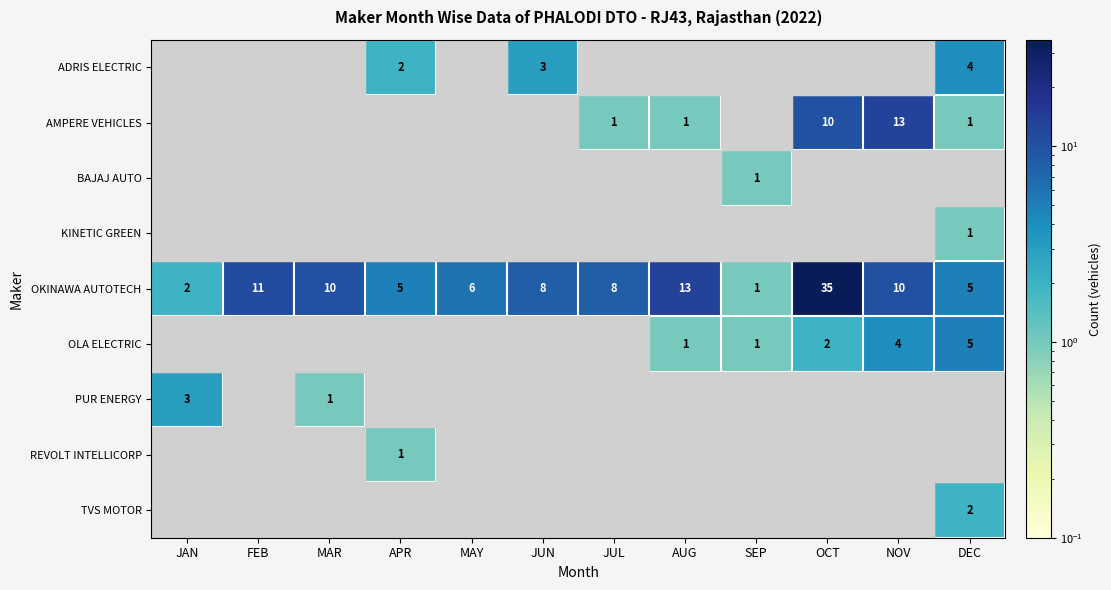

The value of OKINAWA AUTOTECH at FEB is 3.7. True or false?

False